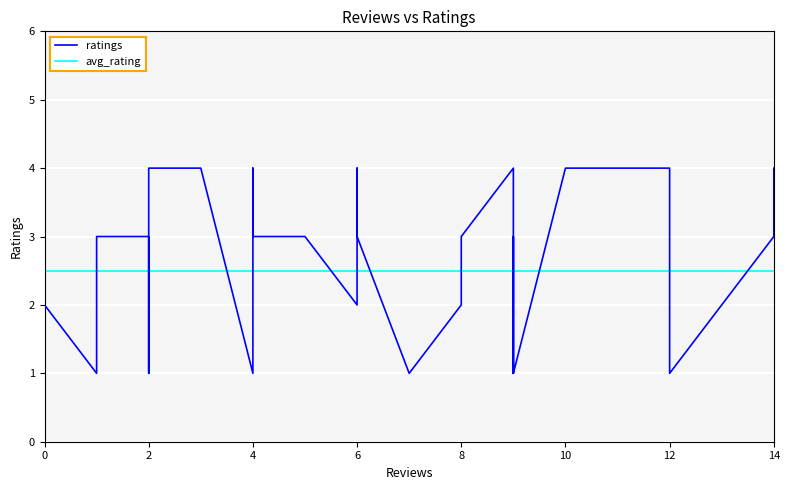

List the labels in order of value, largest first.

12, 9, 10, 3, 10, 14, 4, 6, 14, 2, 14, 2, 5, 9, 9, 9, 1, 5, 8, 6, 4, 5, 8, 6, 2, 0, 2, 2, 9, 13, 0, 12, 4, 12, 1, 1, 2, 9, 7, 9